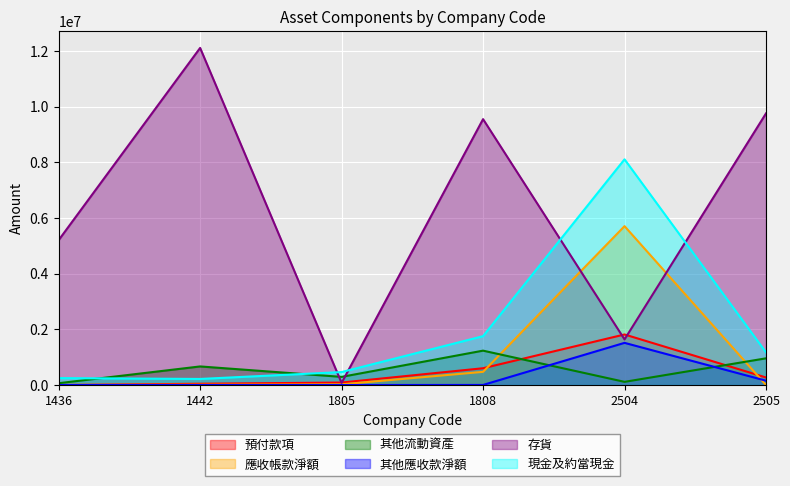

What is the maximum value for 其他流動資產?

1234345